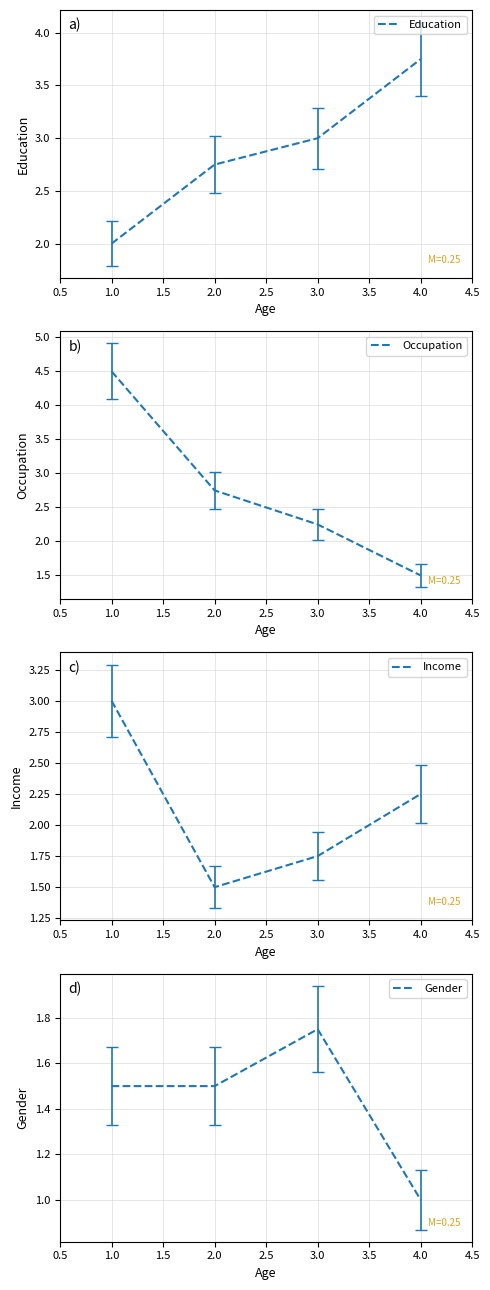

The Income series shows 2.8 at 3.0. True or false?

False